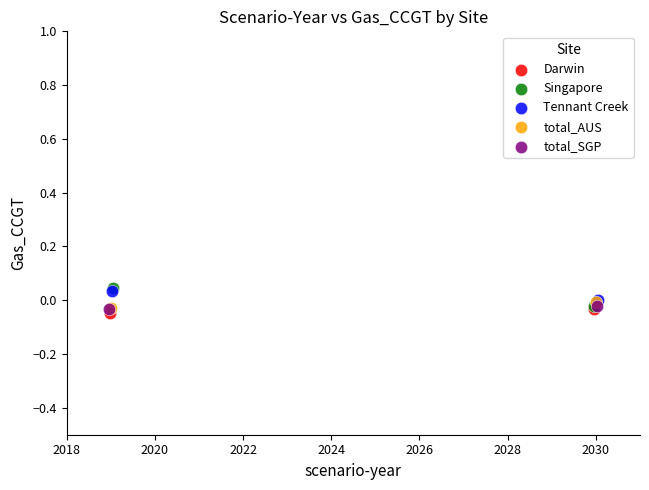

What are all the series names shown in the legend?

Darwin, Singapore, Tennant Creek, total_AUS, total_SGP